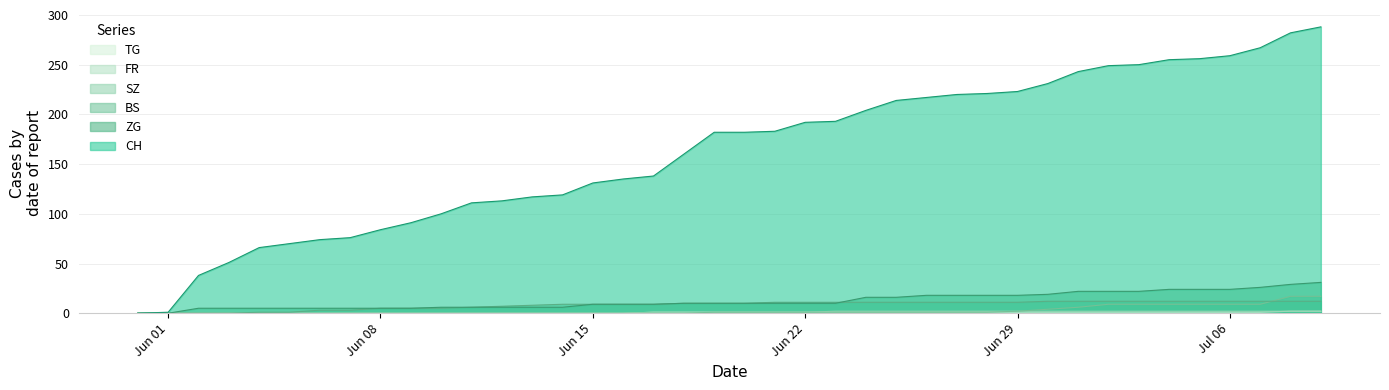

The TG series shows 2 at 2020-06-18. True or false?

False